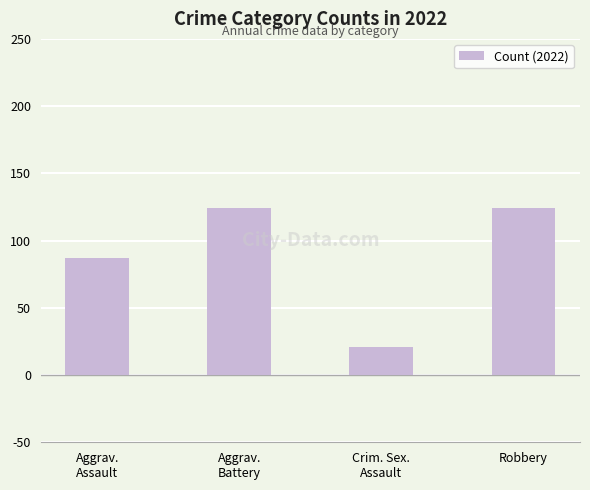

What is the label of the 2nd bar from the right?

Crim. Sex.
Assault